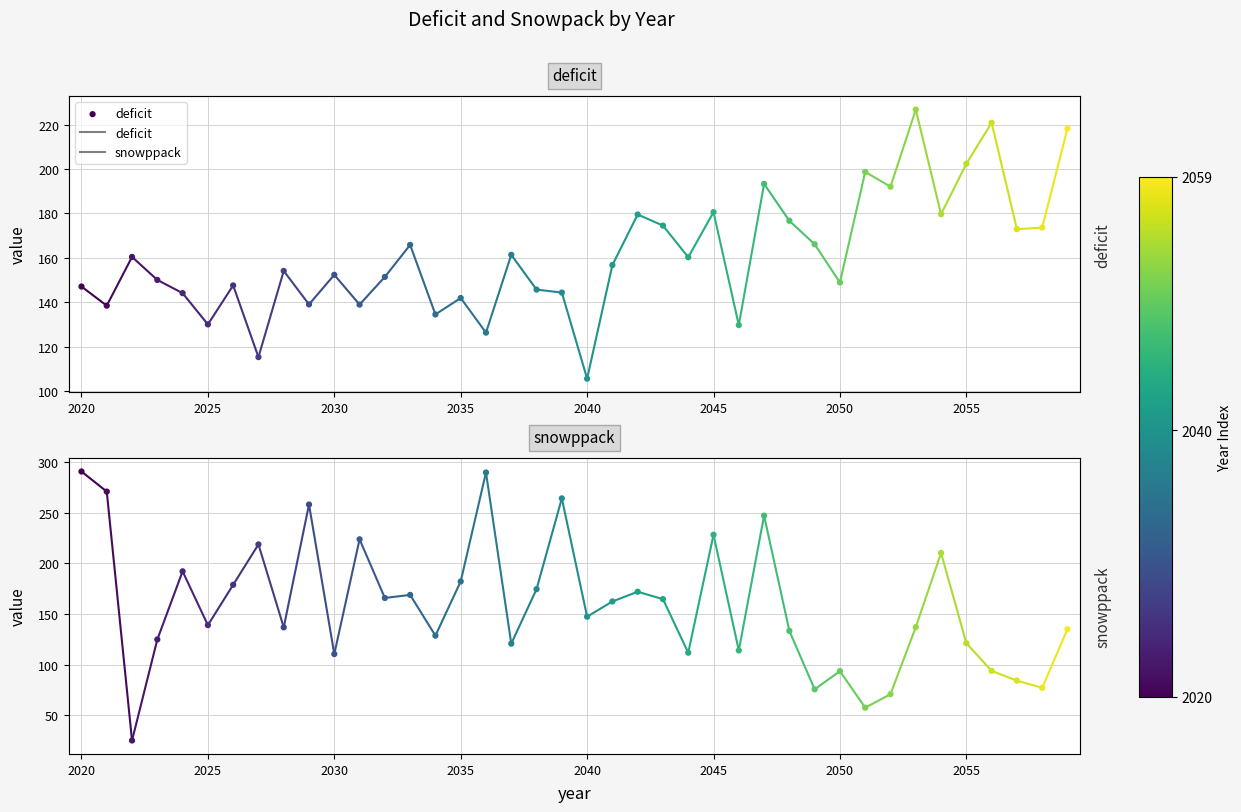

Which series reaches the minimum Y coordinate?

snowppack